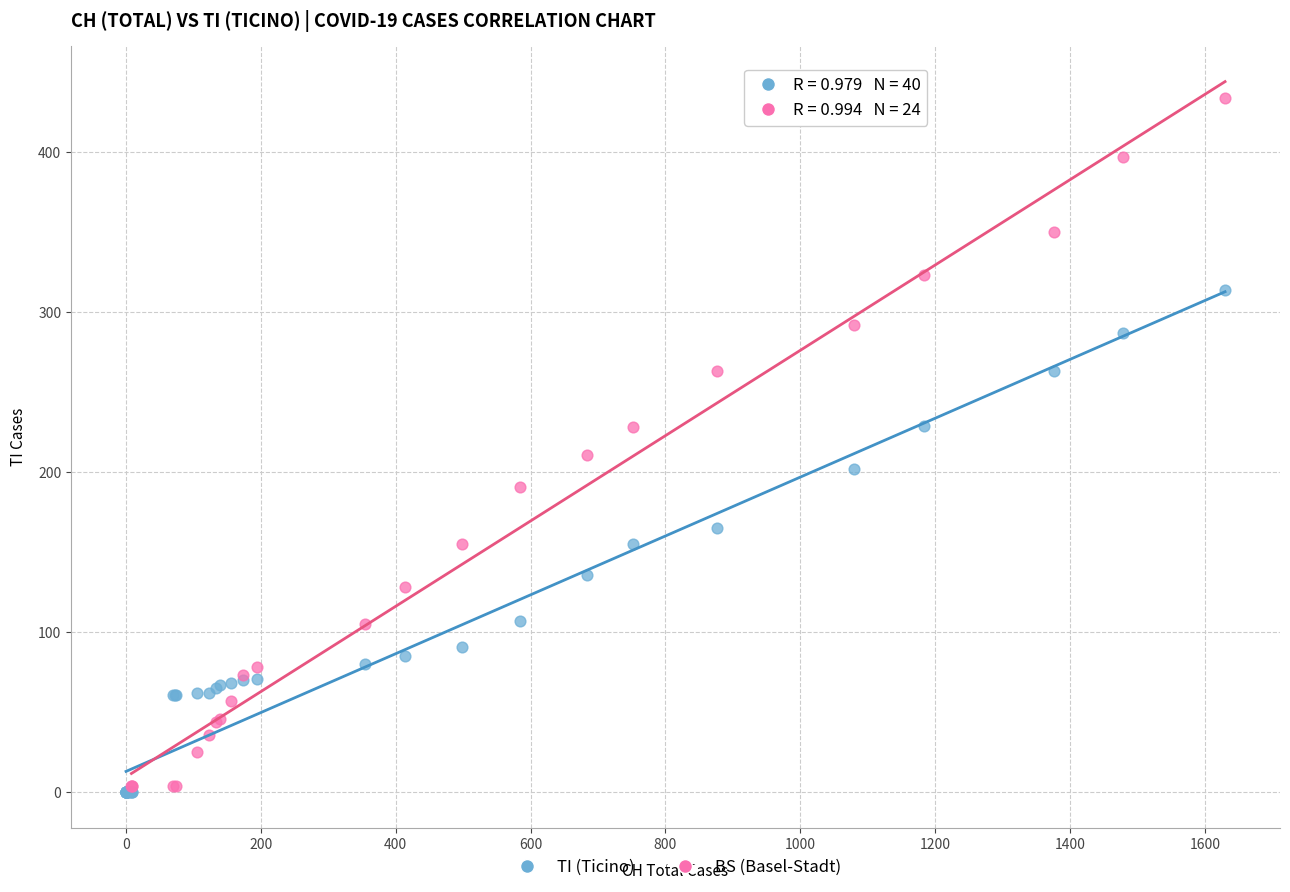

Which series reaches the maximum Y coordinate?

BS (Basel-Stadt)